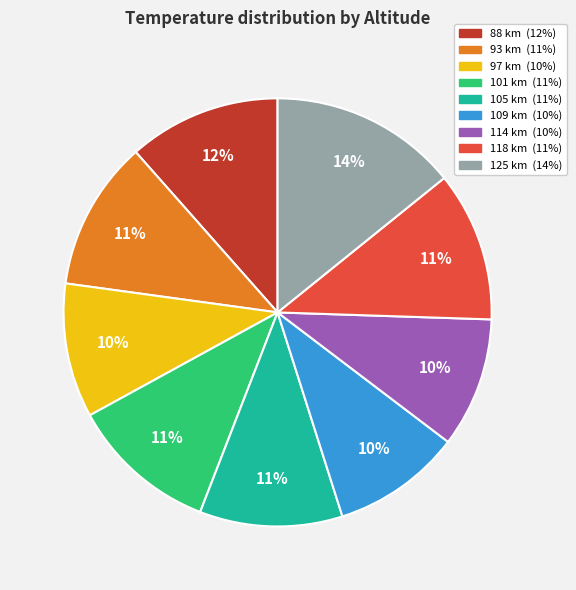

True or false: 114 km accounts for 2% of the total.

False